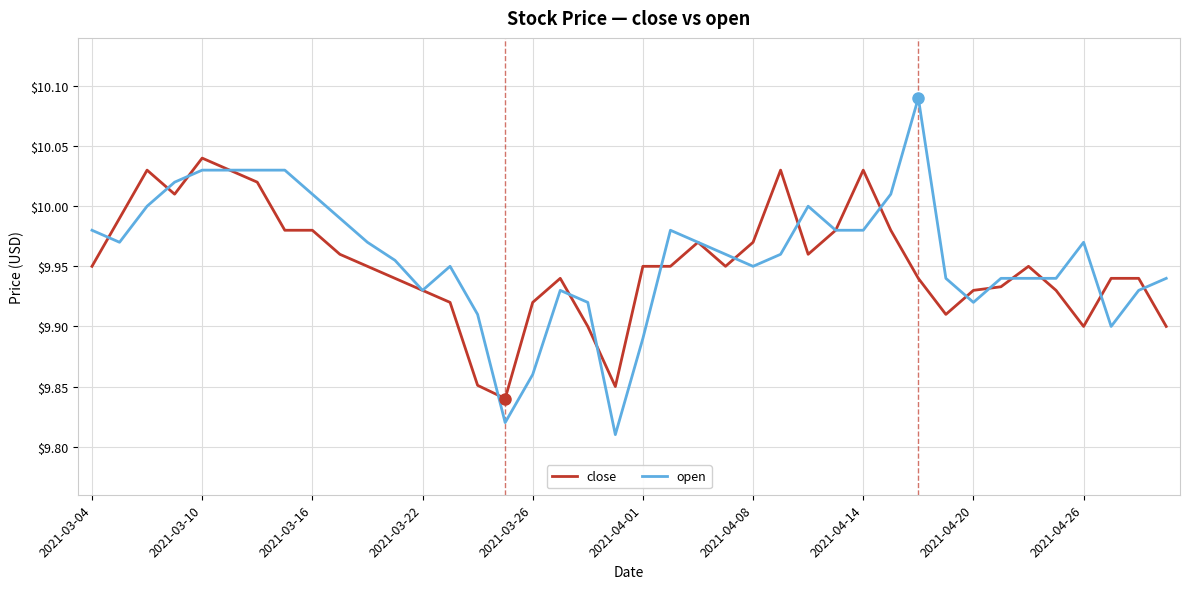

How many categories are shown in the chart?

40